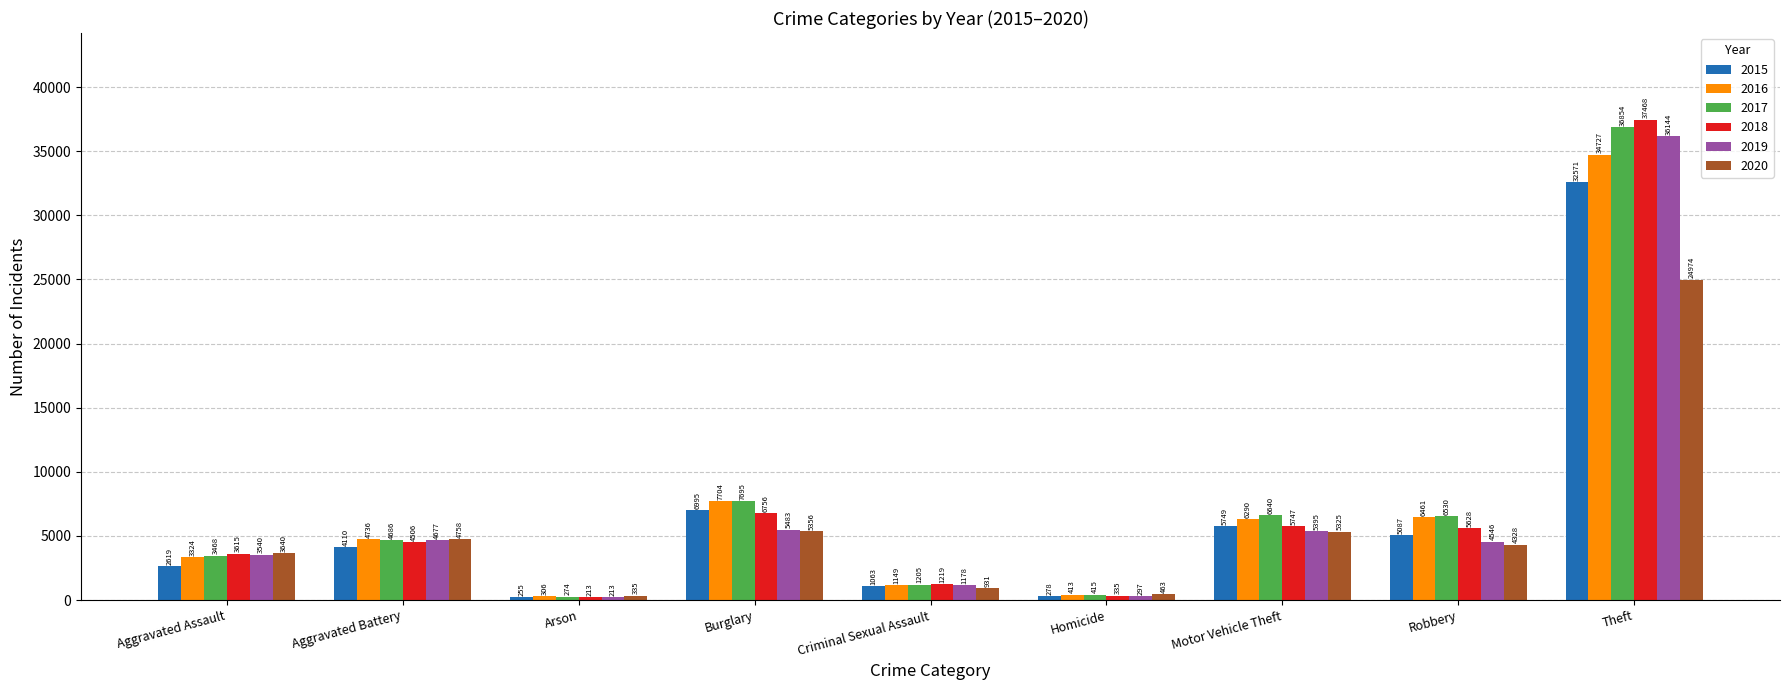

What is the value of the 2017 bar at the 1st from the left?

3468